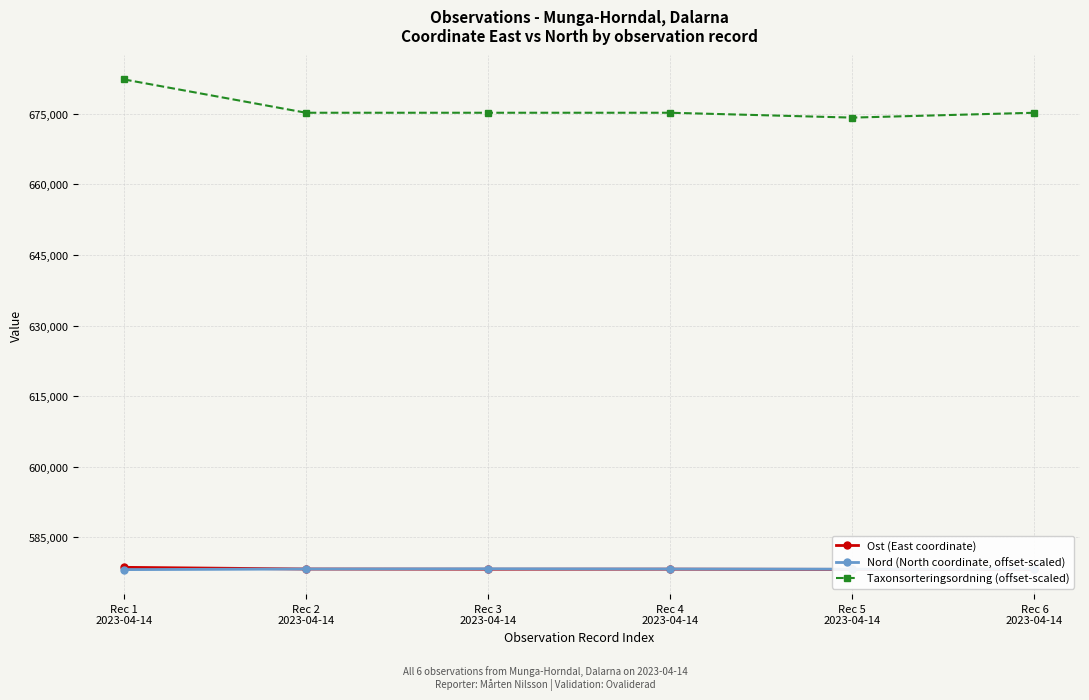

What is the sum of the Ost (East coordinate) values at Rec 1
2023-04-14 and Rec 2
2023-04-14?

1156797